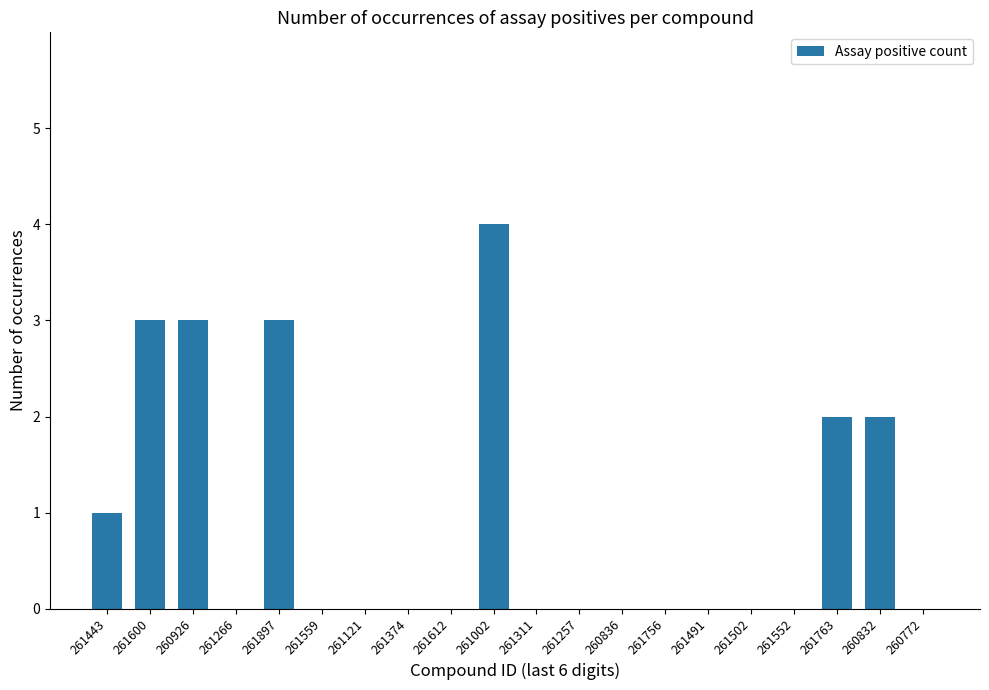

What is the change in value from 261897 to 261552?

-3